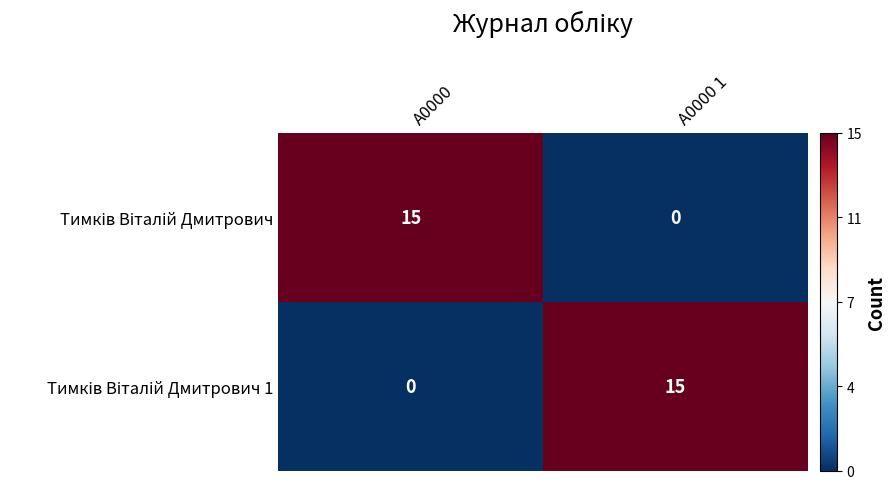

How many categories are shown in the chart?

2